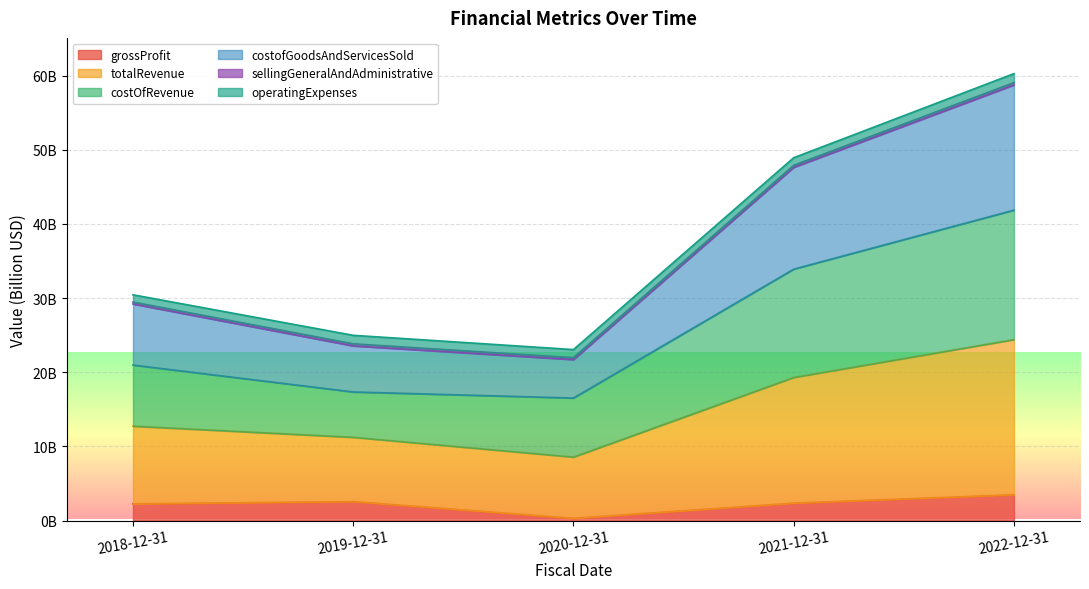

Does the chart display data point markers on the line(s)?

No